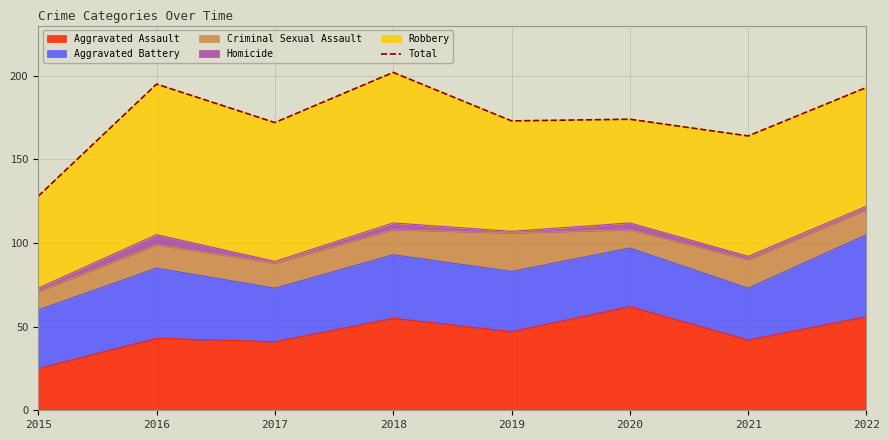

The value at 2018 is 202. True or false?

True